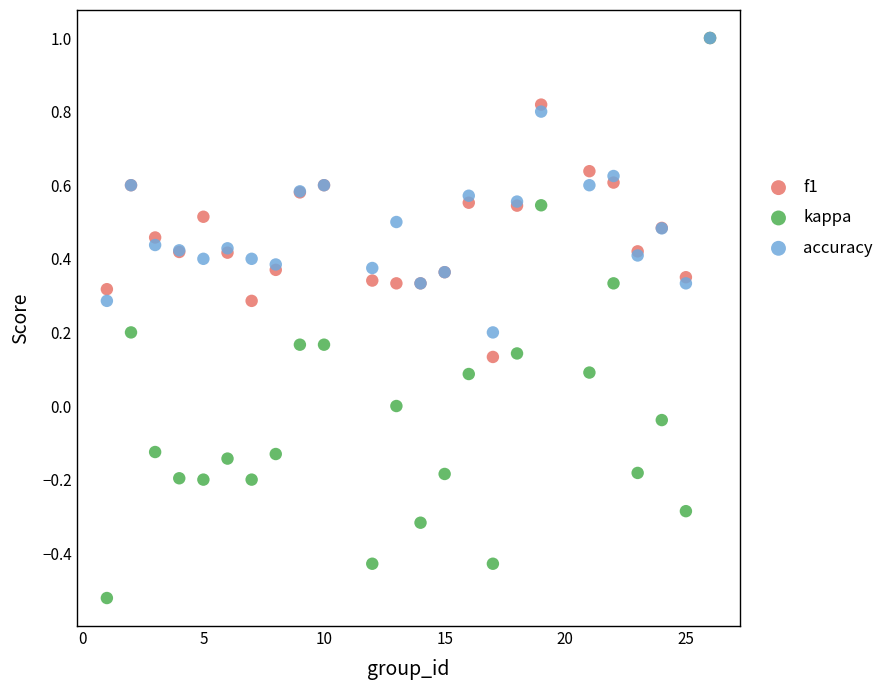

What are all the series names shown in the legend?

f1, kappa, accuracy